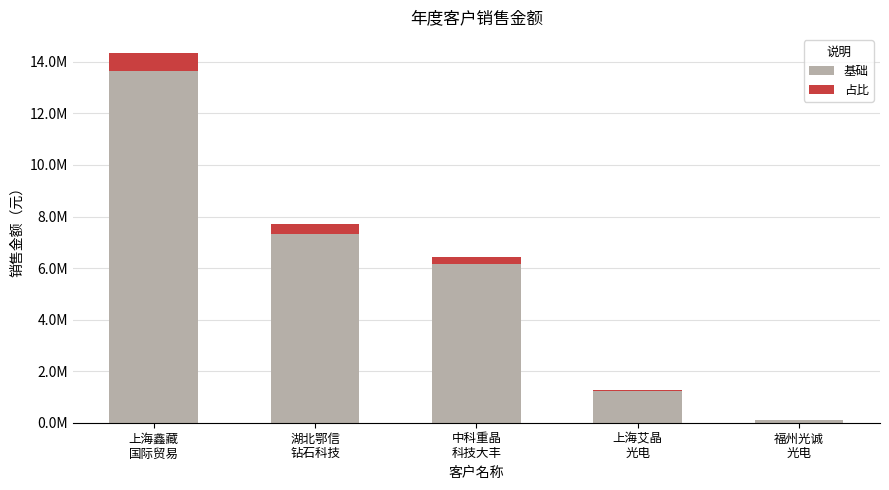

Are the bars horizontal?

No